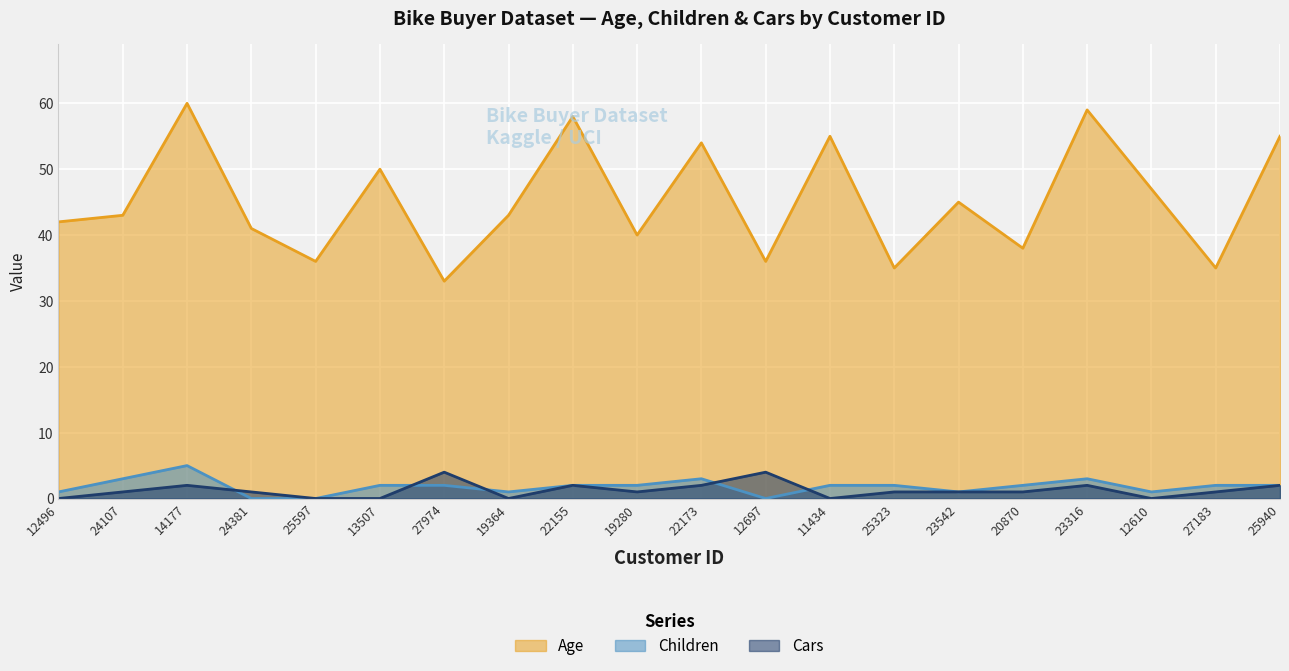

The value of Cars at 23542 is 2. True or false?

False